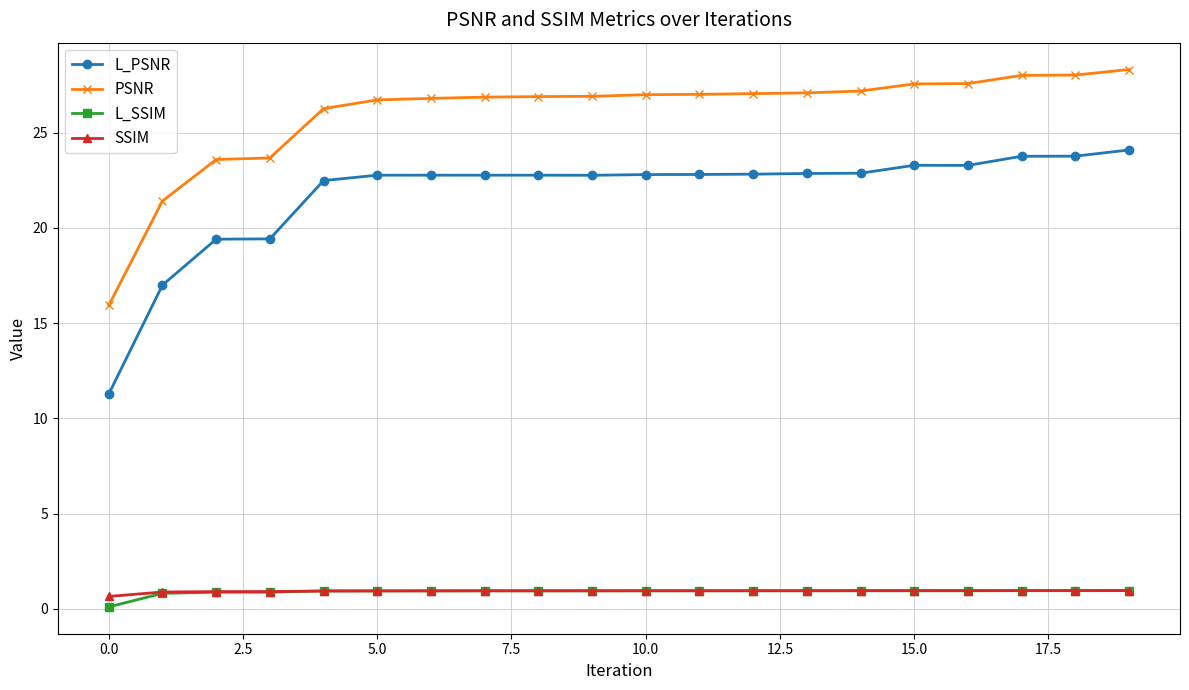

Which series has the largest total across all categories?

PSNR